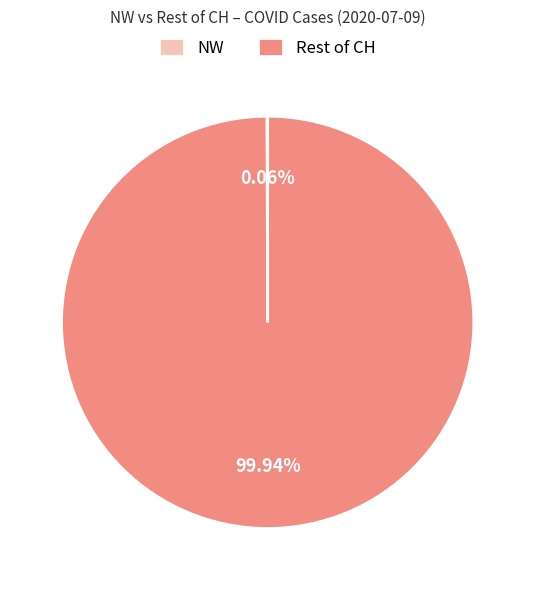

What is the largest slice in the pie chart?

Rest of CH